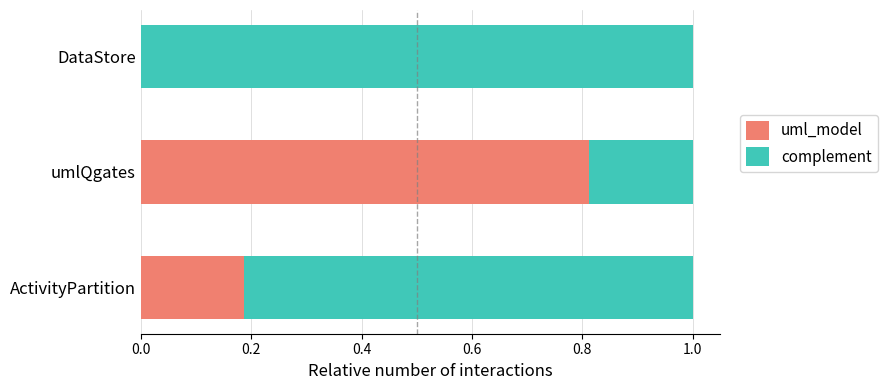

What is the total value across all series at umlQgates?

1.0